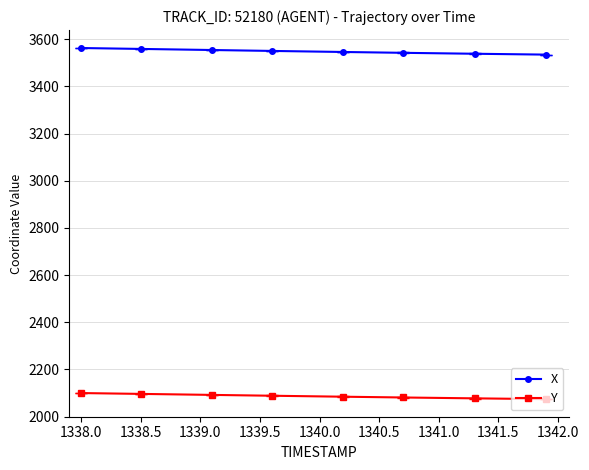

List the series in order of their overall mean, lowest first.

Y, X